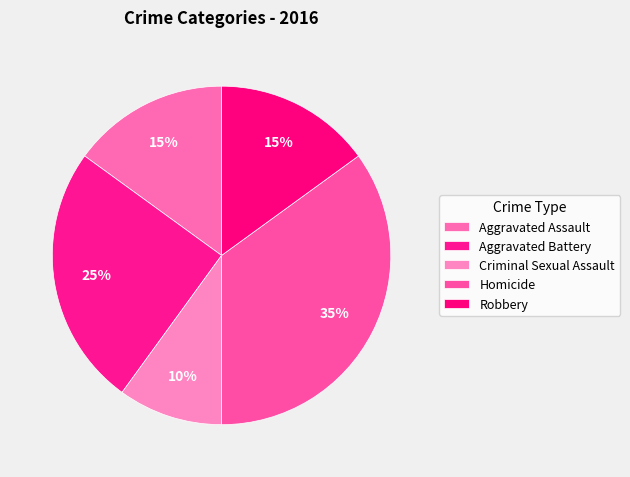

The Aggravated Assault slice represents 3% of the pie. True or false?

False